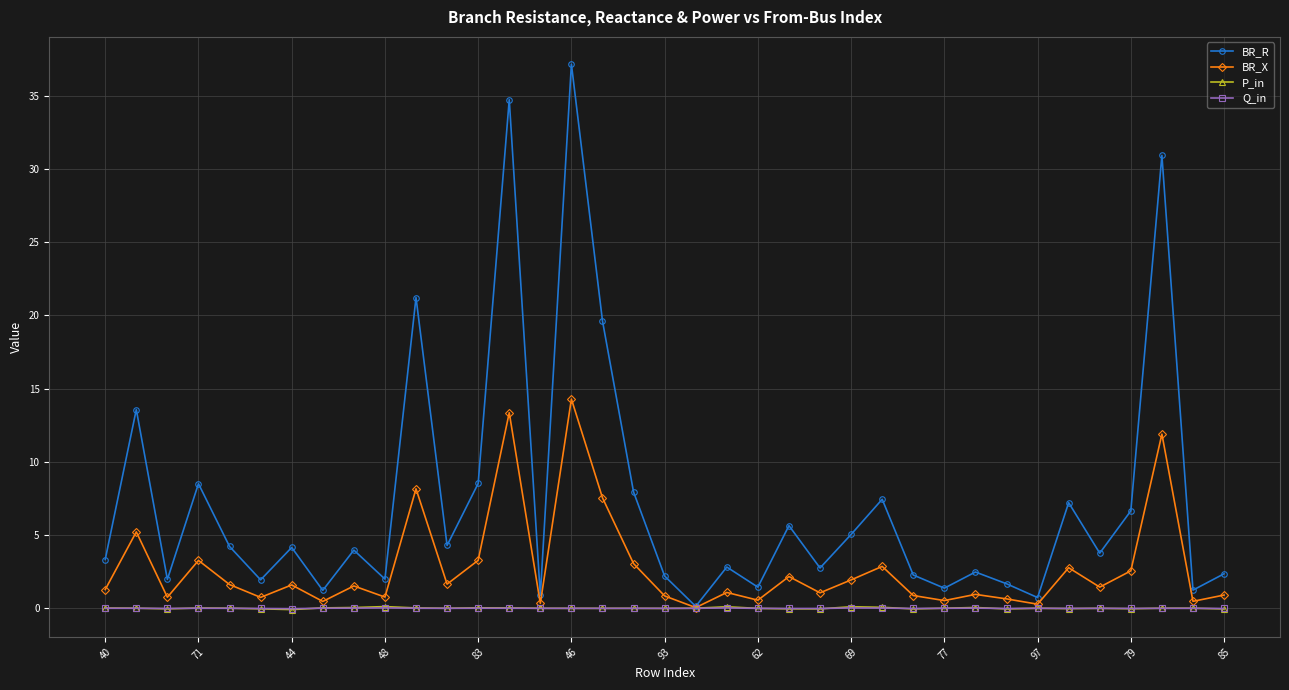

How many series are shown in this chart?

4